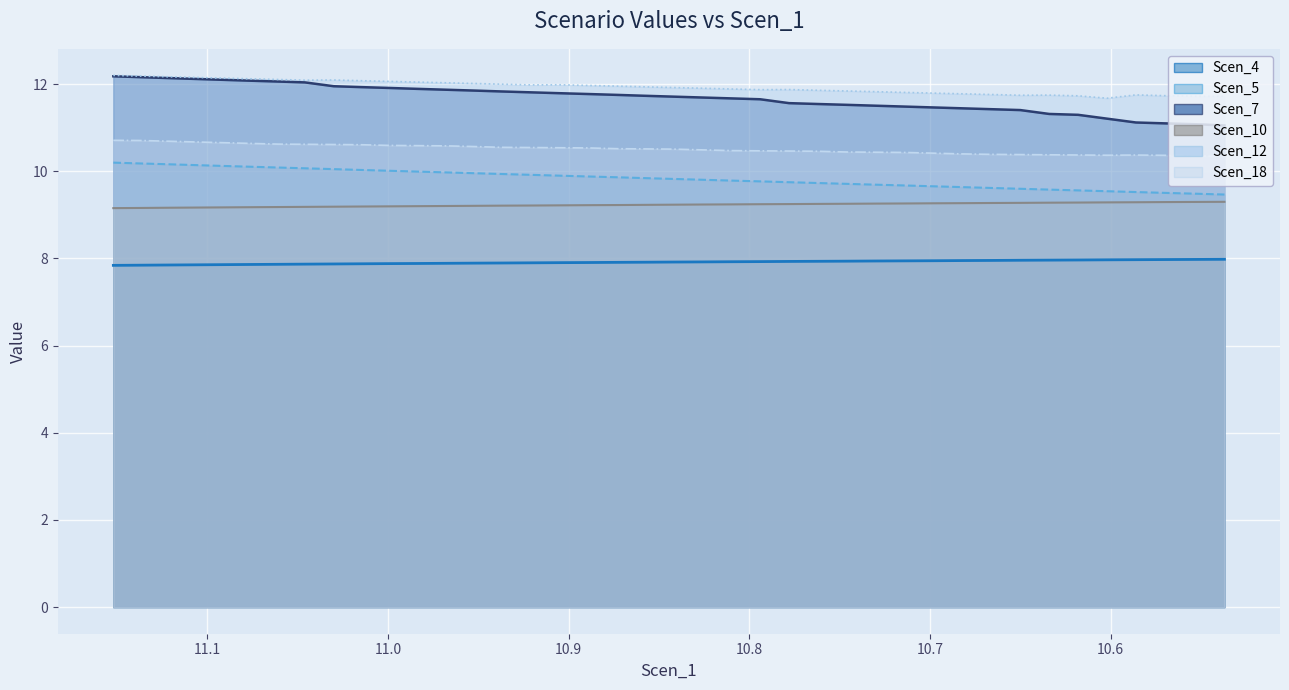

Reading right to left, transcribe all the data shown in this chart.

Scen_4: 8.0	8.0	8.0	8.0	8.0	8.0	8.0	8.0	8.0	8.0	7.9	7.9	7.9	7.9	7.9	7.9	7.9	7.9	7.9	7.9	7.9	7.9	7.9	7.9	7.9	7.9	7.9	7.9	7.9	7.9	7.9	7.9	7.9	7.9	7.9	7.9	7.9	7.8	7.8	7.8
Scen_5: 9.5	9.5	9.5	9.5	9.5	9.6	9.6	9.6	9.6	9.6	9.7	9.7	9.7	9.7	9.7	9.8	9.8	9.8	9.8	9.8	9.8	9.9	9.9	9.9	9.9	9.9	10.0	10.0	10.0	10.0	10.0	10.1	10.1	10.1	10.1	10.1	10.1	10.2	10.2	10.2
Scen_7: 11.1	11.1	11.1	11.1	11.2	11.3	11.3	11.4	11.4	11.4	11.5	11.5	11.5	11.5	11.5	11.6	11.7	11.7	11.7	11.7	11.7	11.8	11.8	11.8	11.8	11.8	11.9	11.9	11.9	11.9	11.9	12.0	12.0	12.1	12.1	12.1	12.1	12.1	12.2	12.2
Scen_10: 9.3	9.3	9.3	9.3	9.3	9.3	9.3	9.3	9.3	9.3	9.3	9.3	9.3	9.3	9.3	9.2	9.2	9.2	9.2	9.2	9.2	9.2	9.2	9.2	9.2	9.2	9.2	9.2	9.2	9.2	9.2	9.2	9.2	9.2	9.2	9.2	9.2	9.2	9.2	9.2
Scen_12: 11.7	11.7	11.7	11.8	11.7	11.7	11.7	11.7	11.8	11.8	11.8	11.8	11.8	11.8	11.9	11.9	11.9	11.9	11.9	11.9	11.9	12.0	12.0	12.0	12.0	12.0	12.0	12.0	12.0	12.1	12.1	12.1	12.1	12.1	12.1	12.1	12.2	12.2	12.2	12.2
Scen_18: 10.3	10.3	10.4	10.4	10.4	10.4	10.4	10.4	10.4	10.4	10.4	10.4	10.4	10.4	10.5	10.5	10.5	10.5	10.5	10.5	10.5	10.5	10.5	10.5	10.5	10.6	10.6	10.6	10.6	10.6	10.6	10.6	10.6	10.6	10.6	10.7	10.7	10.7	10.7	10.7